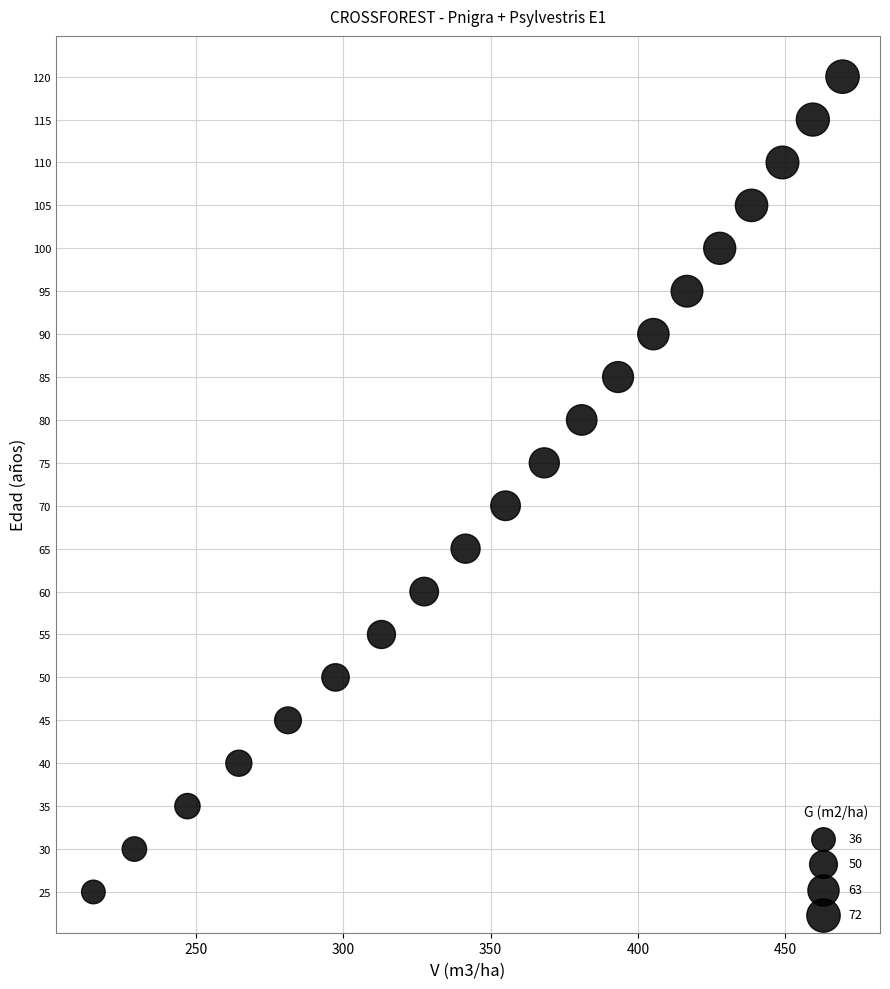

What is the range of Y values (max minus min)?

95